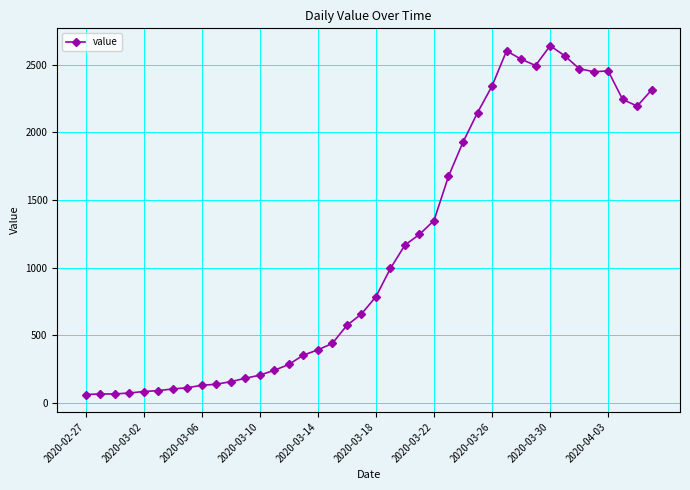

What is the greatest value displayed?

2640